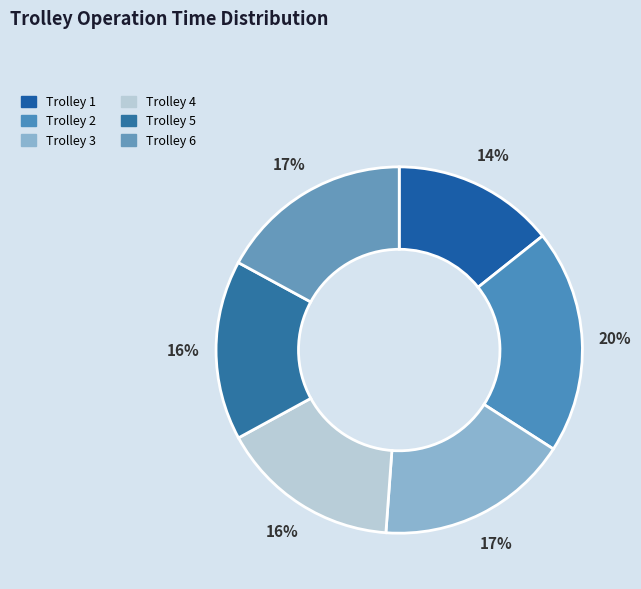

Which slice is the largest?

Trolley 2